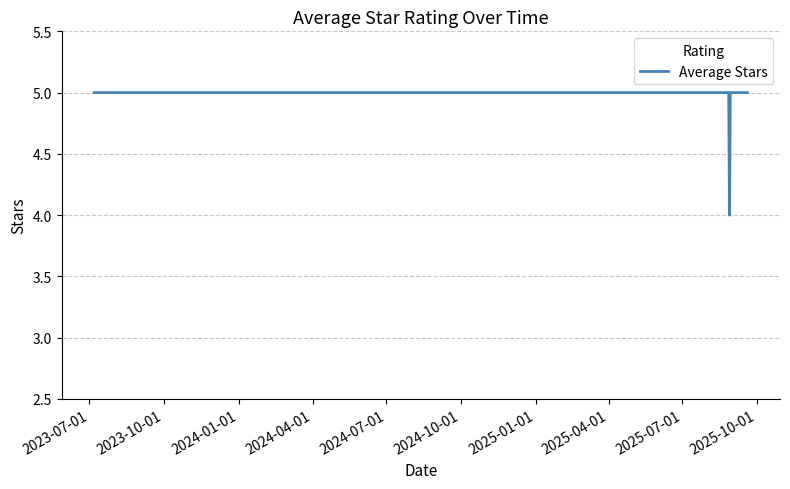

What is the greatest value displayed?

5